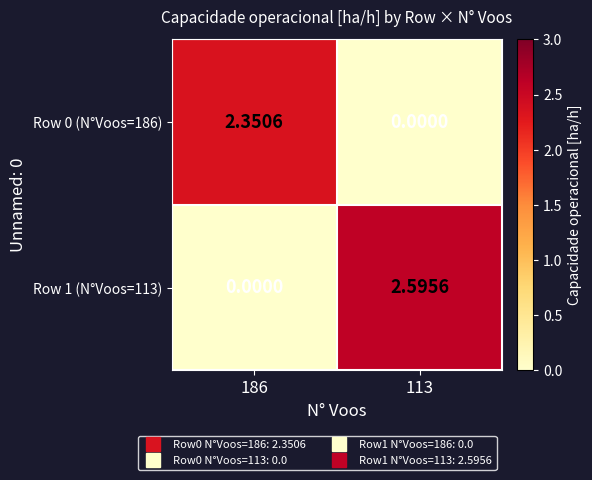

Is the value of Row 1 (N°Voos=113) at 186 greater than the value of Row 0 (N°Voos=186) at 186?

No